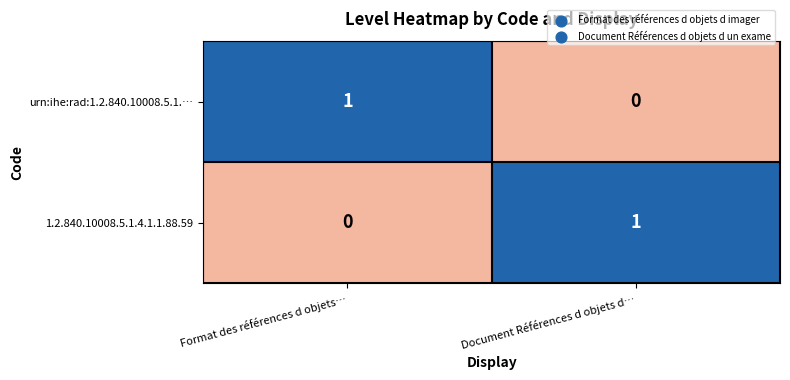

Rank the categories by urn:ihe:rad:1.2.840.10008.5.1.… value from highest to lowest.

Format des références d objets…, Document Références d objets d…